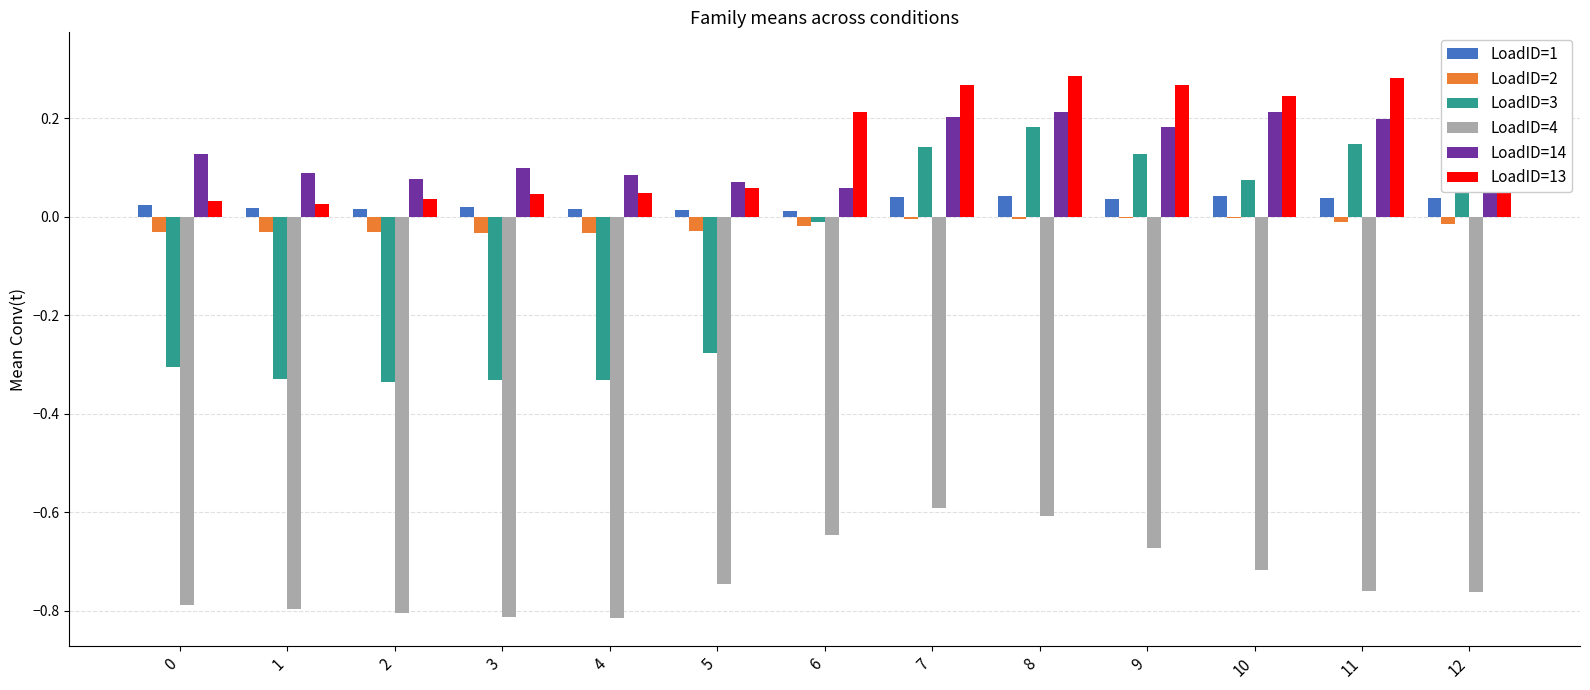

Read the LoadID=13 value at 11.

0.3